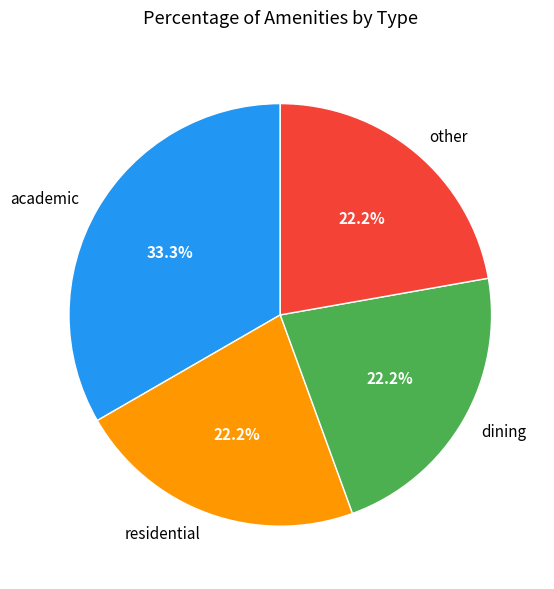

Does any single category account for the majority?

No